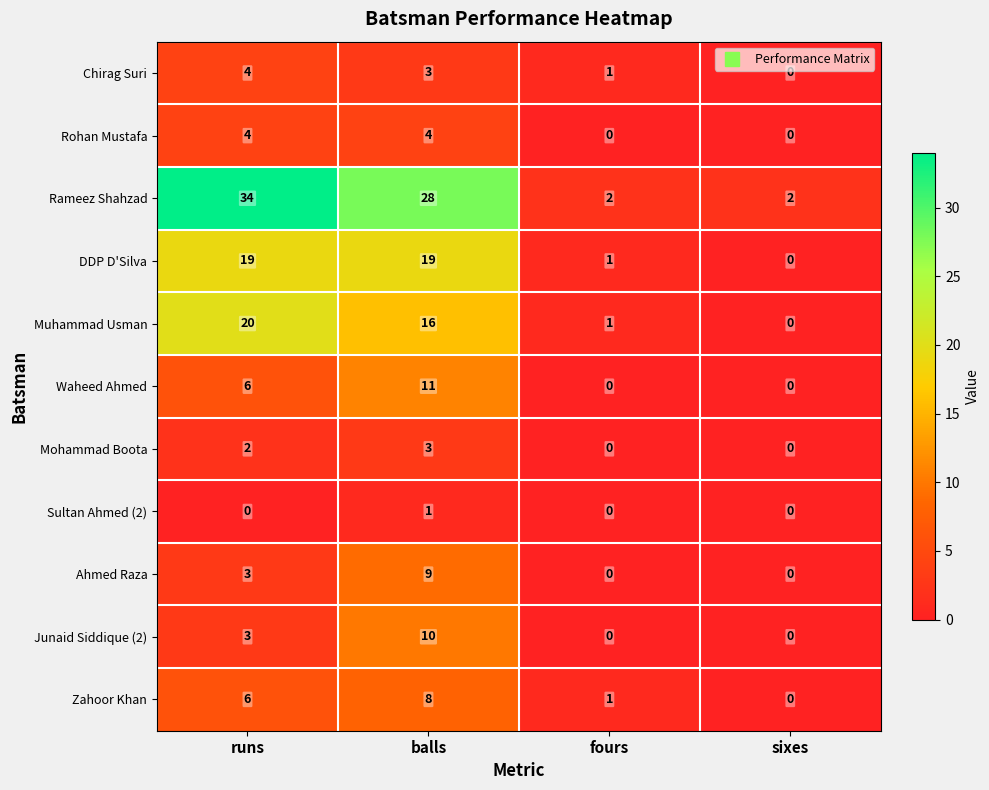

At which label does Waheed Ahmed reach its peak?

balls